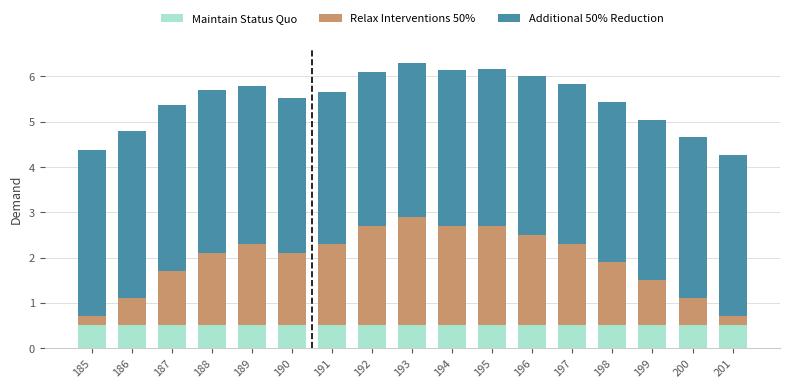

What is the maximum value for Maintain Status Quo?

0.5